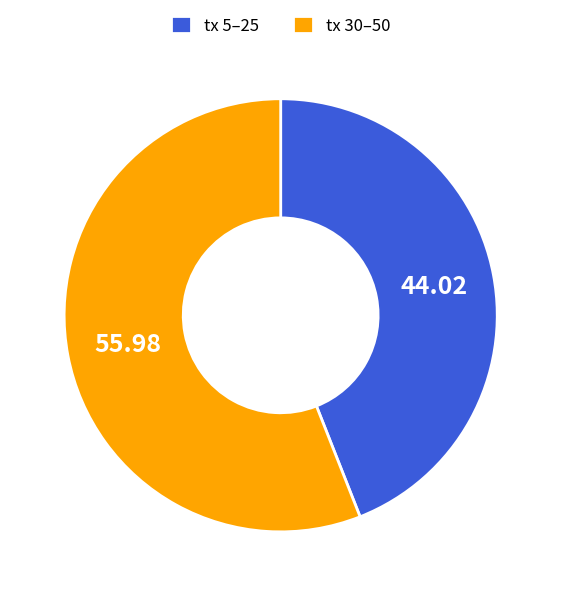

Rank the categories by value from lowest to highest.

tx 5–25, tx 30–50